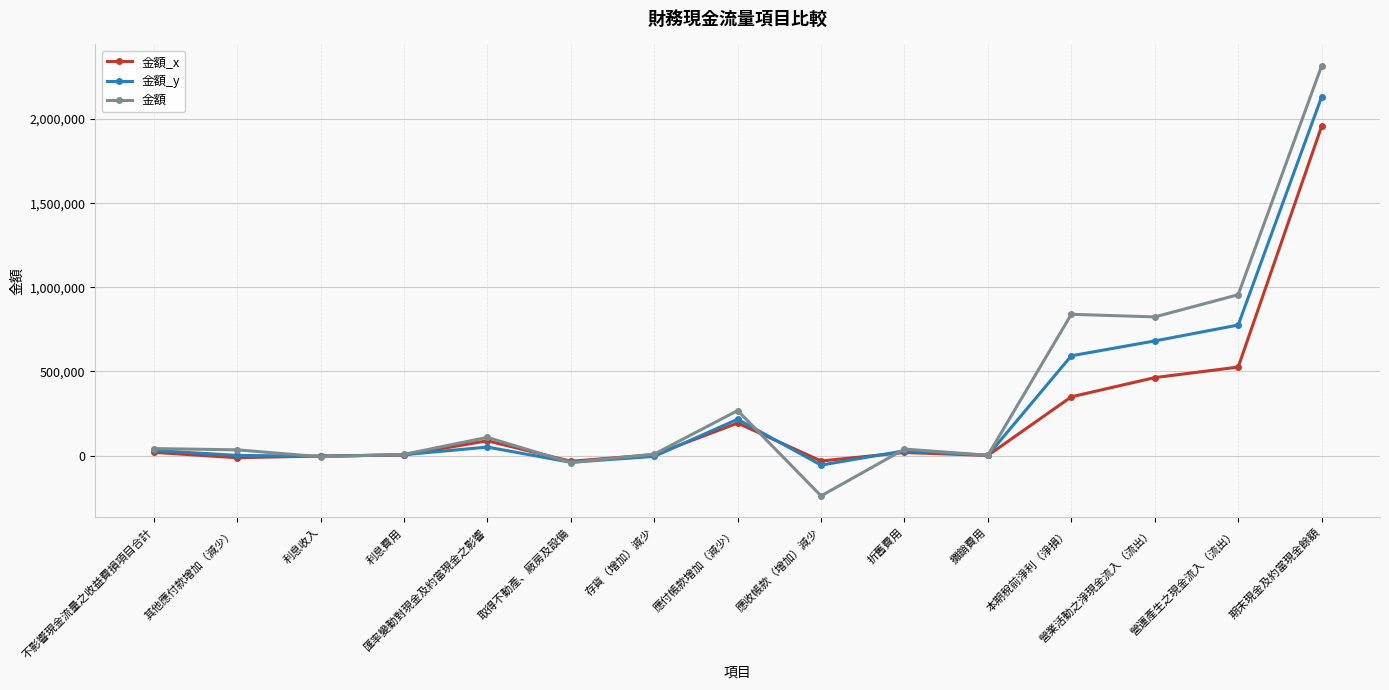

At how many categories does at least one series exceed 617640?

4